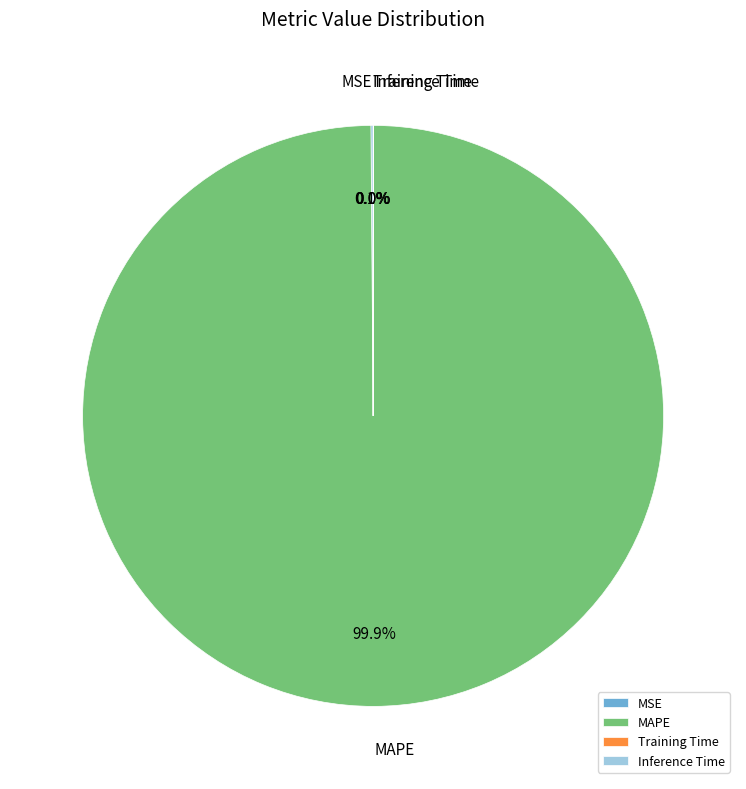

What is the majority slice?

MAPE